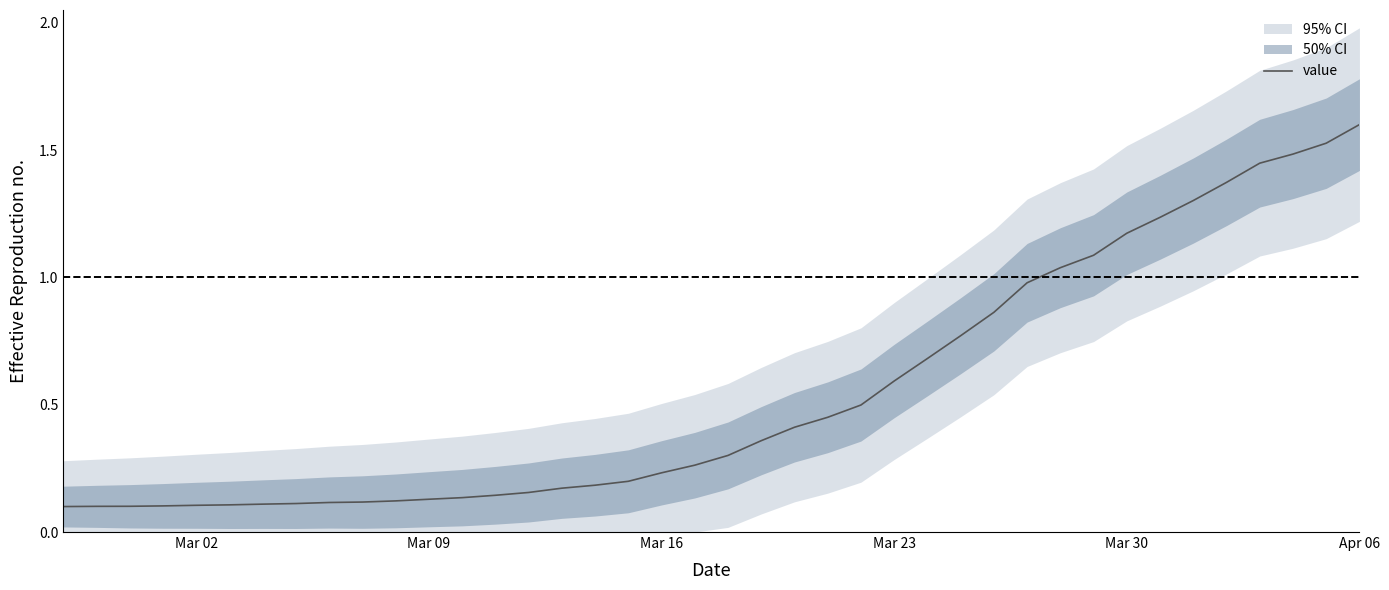

At which label does value reach its peak?

Apr 06